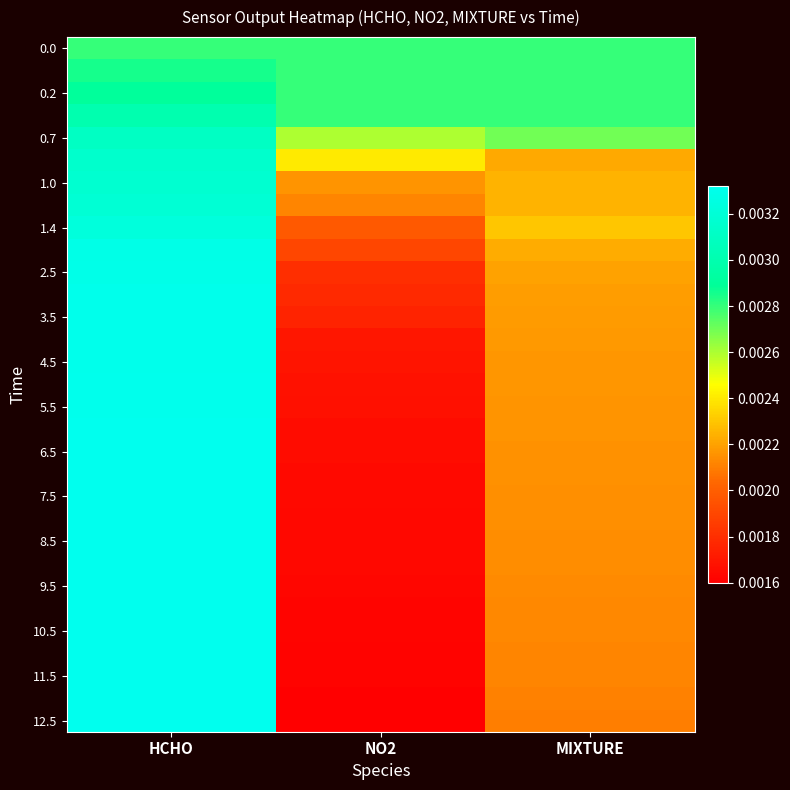

At which category is the sum across all series the highest?

HCHO